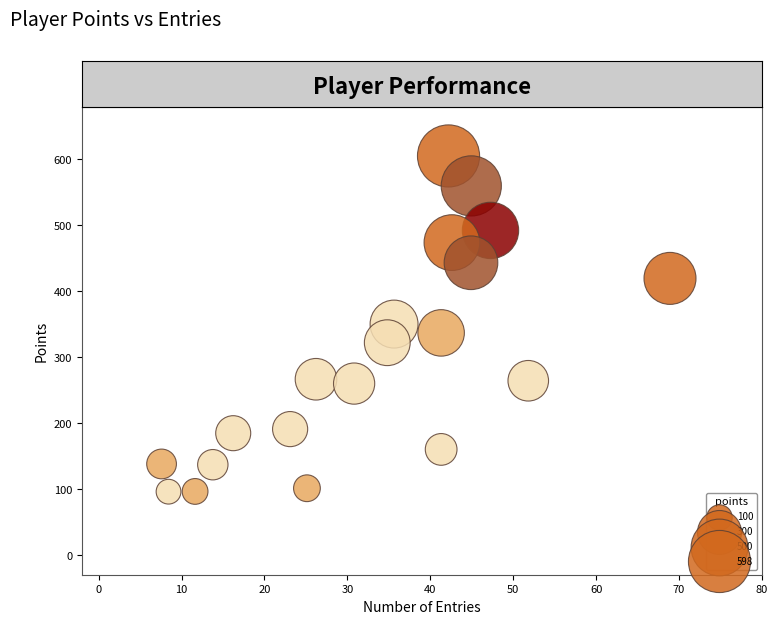

What is the range of X values (max minus min)?

61.3